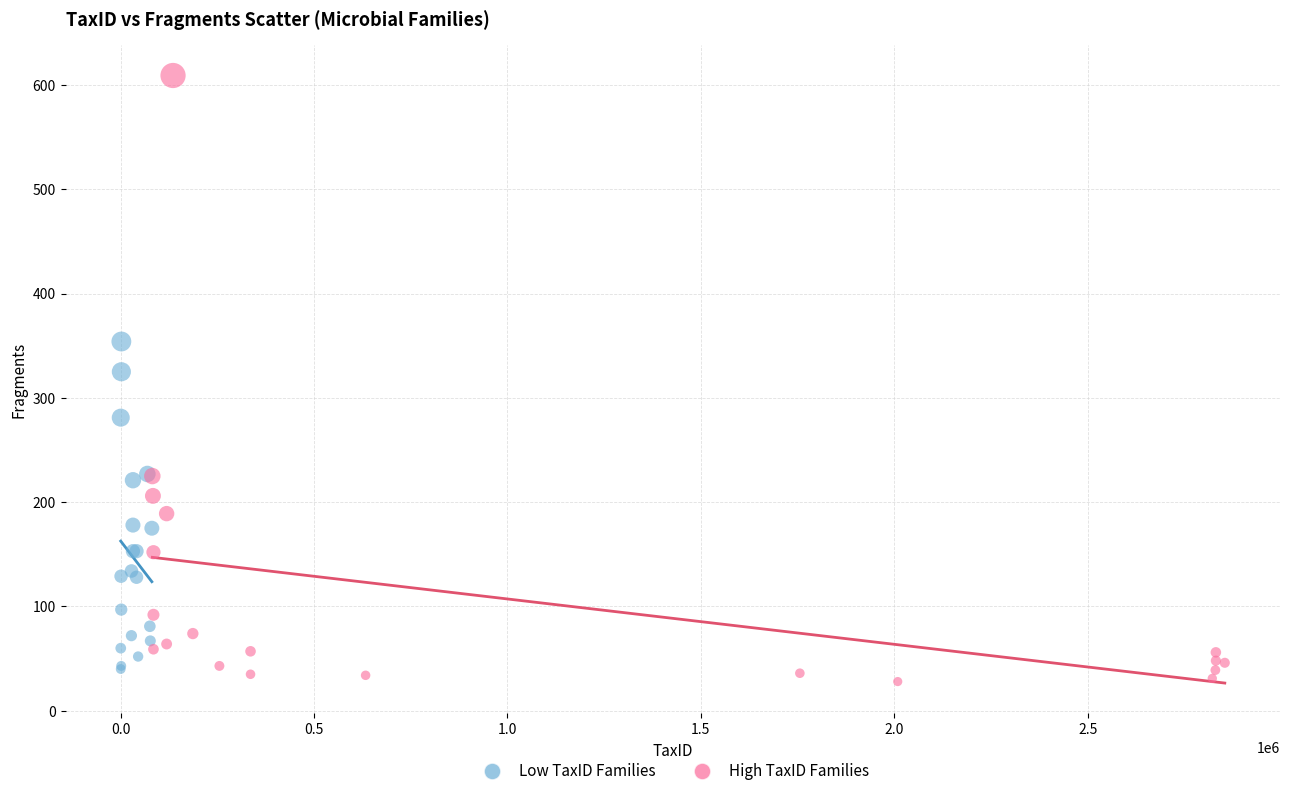

Which series contains the highest Y value?

High TaxID Families